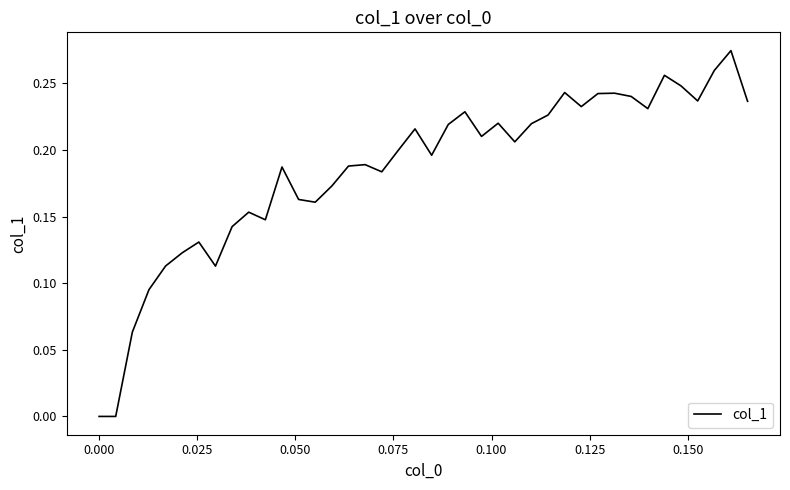

Does the chart have visible grid lines?

No